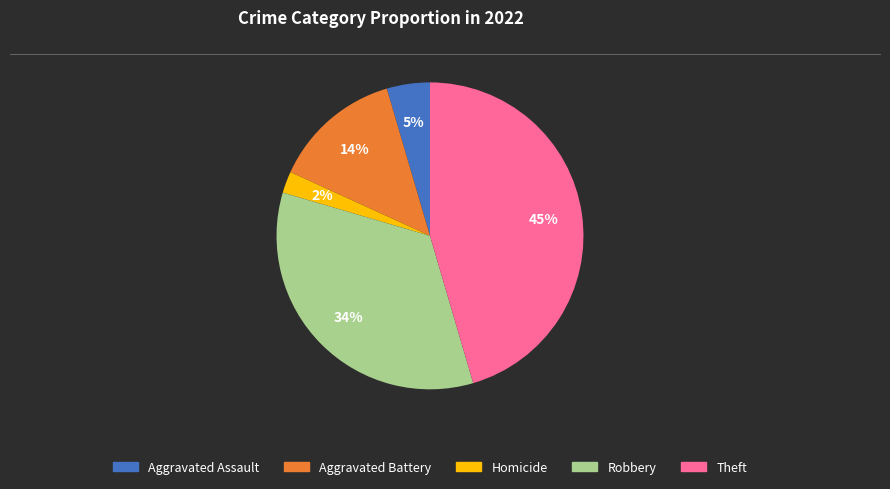

Count the number of slices in the pie.

5